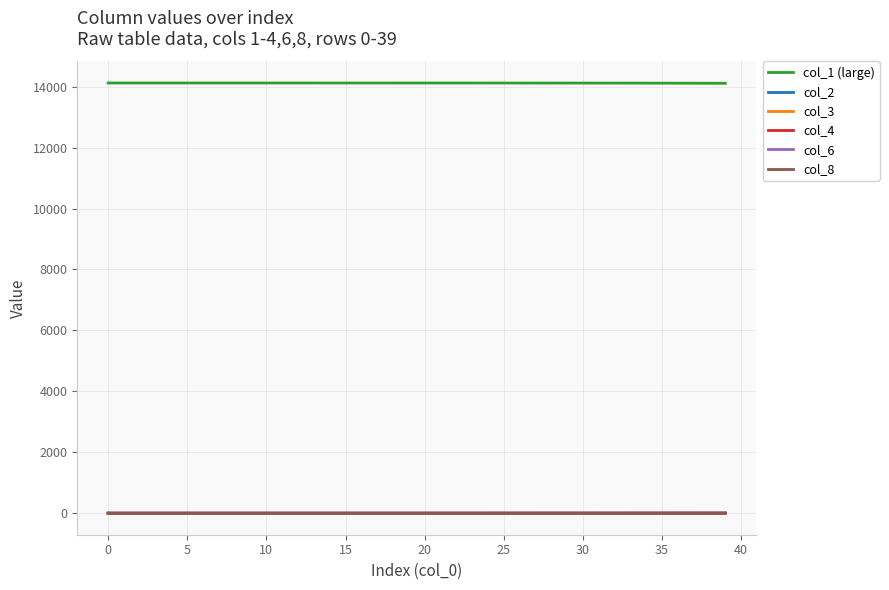

True or false: col_1 (large) and col_8 cross at least once.

False